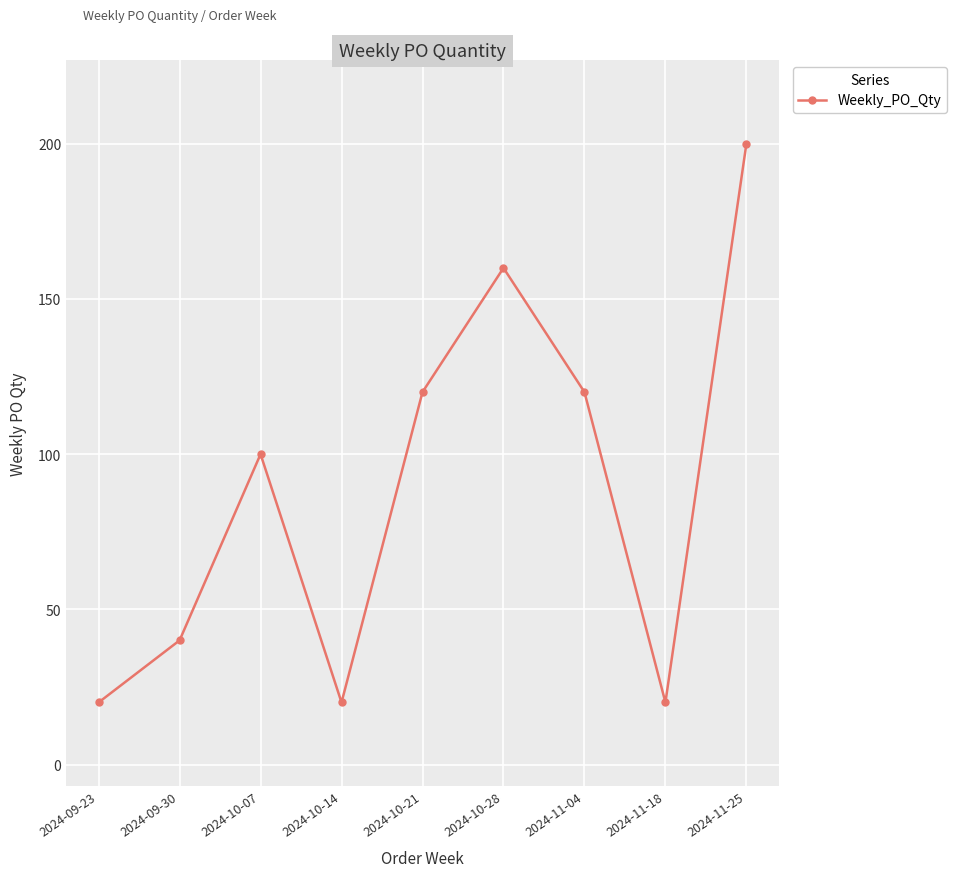

Reading right to left, transcribe all the data shown in this chart.

200	20	120	160	120	20	100	40	20